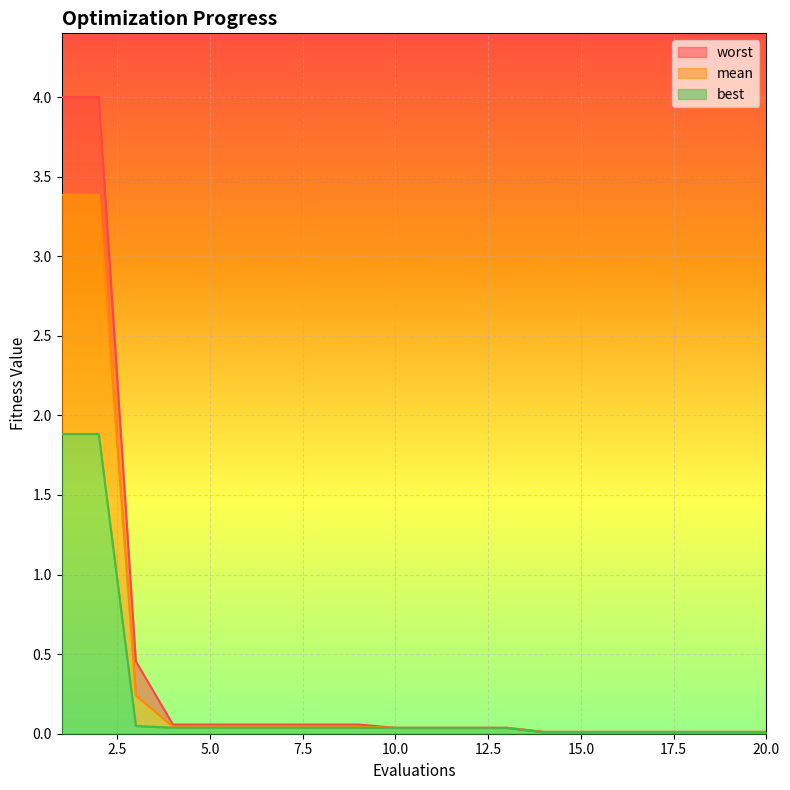

Which series changed the most between 1 and 6?

worst